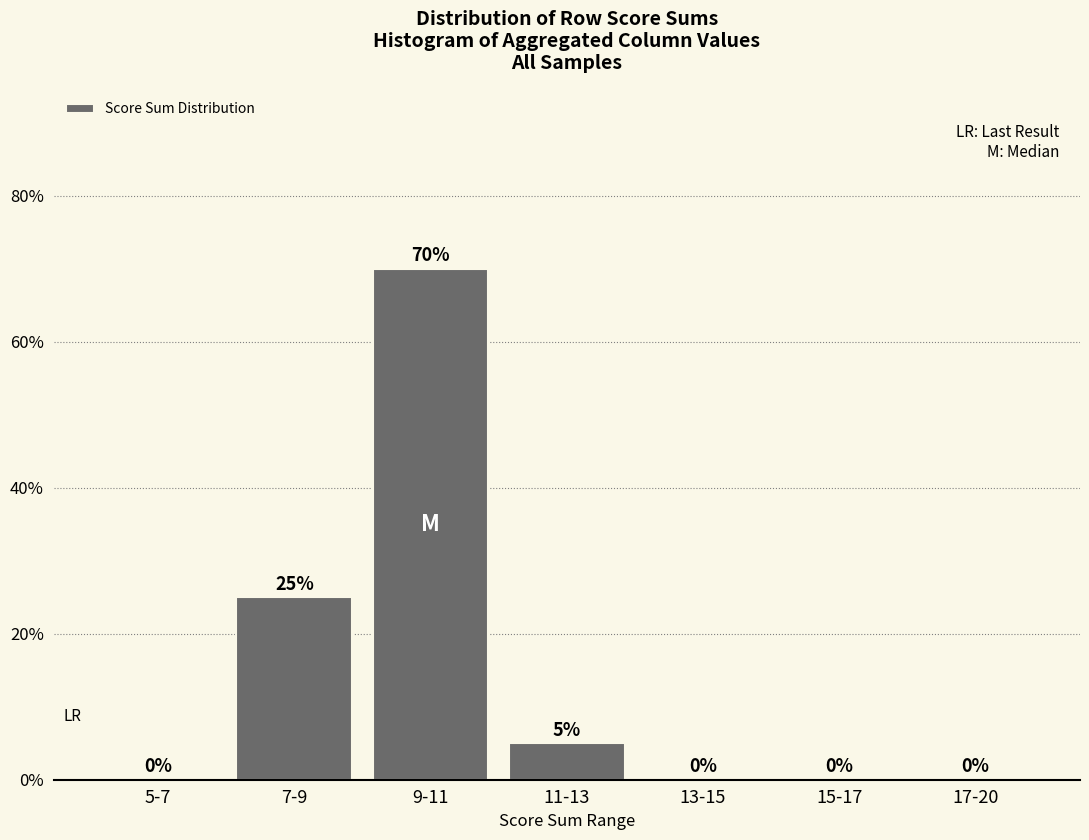

Reading left to right, list all the values displayed in this chart.

5-7=0	7-9=25	9-11=70	11-13=5	13-15=0	15-17=0	17-20=0